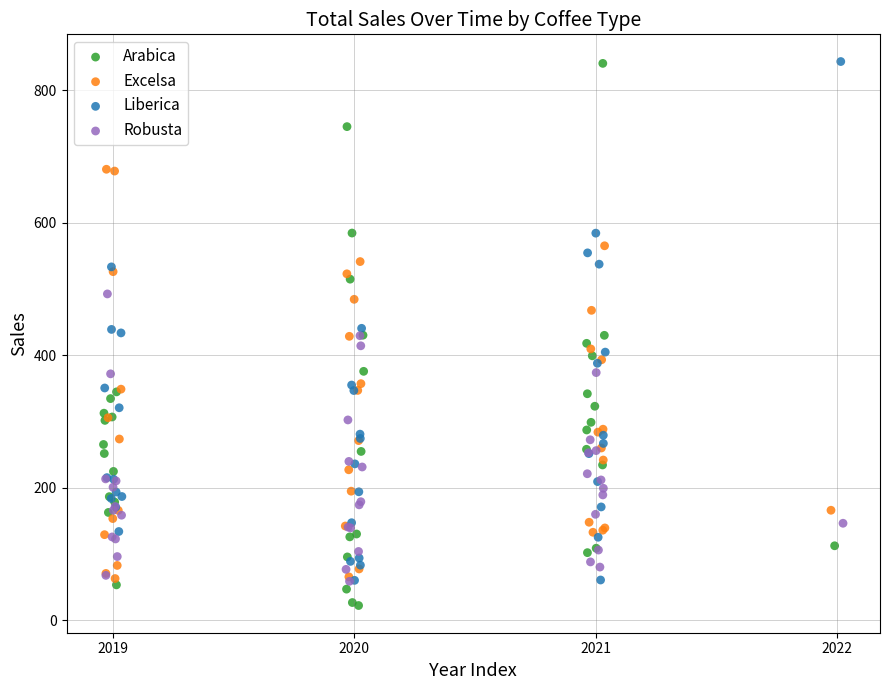

What are all the series names shown in the legend?

Arabica, Excelsa, Liberica, Robusta